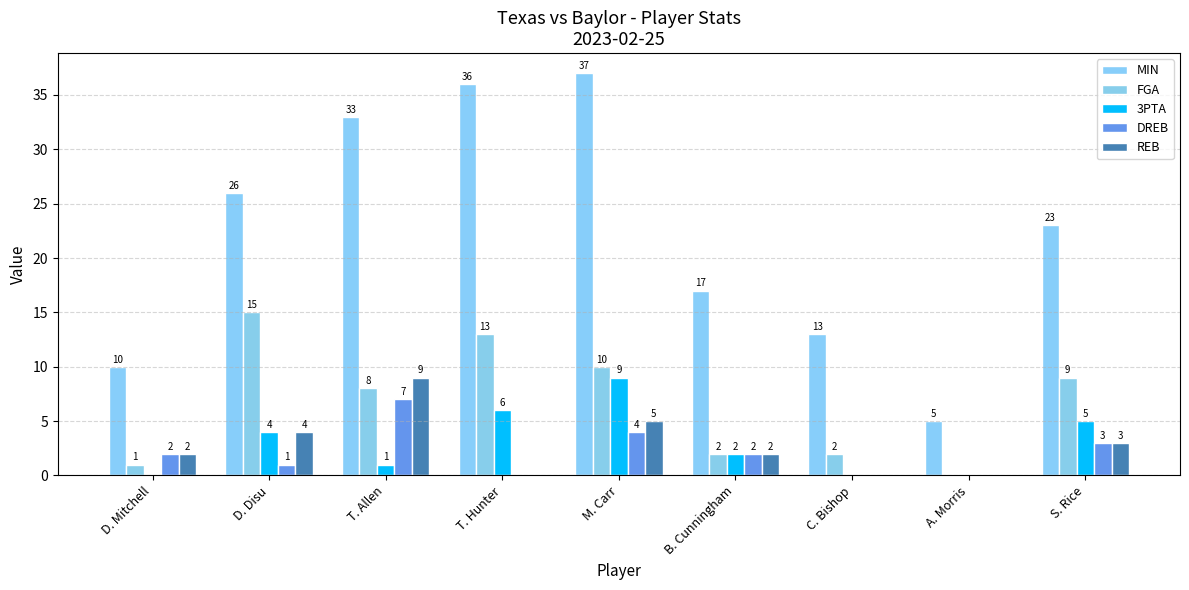

Is it true that DREB equals 1 at S. Rice?

False